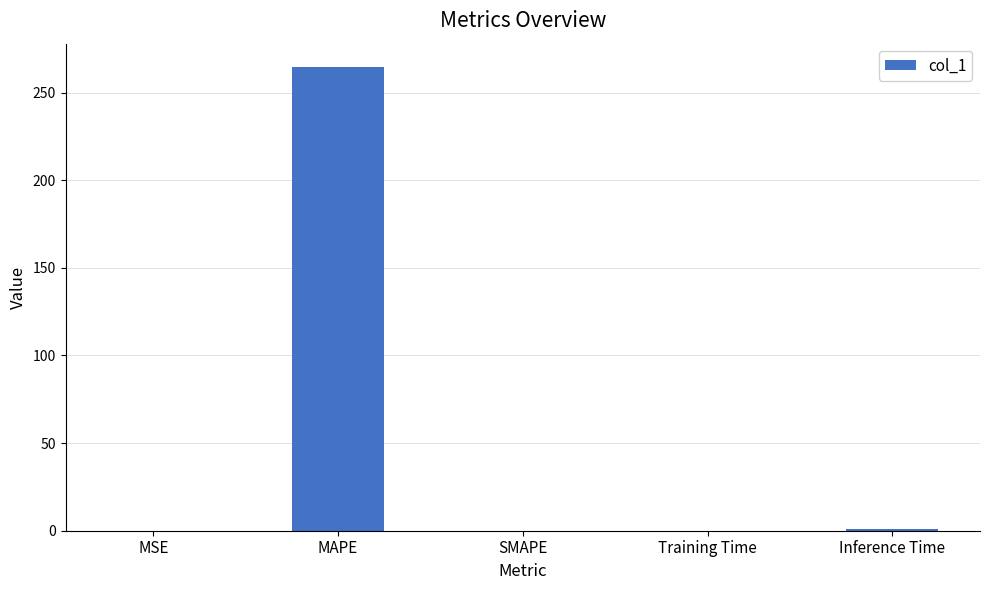

The value at SMAPE is 0.0. True or false?

True